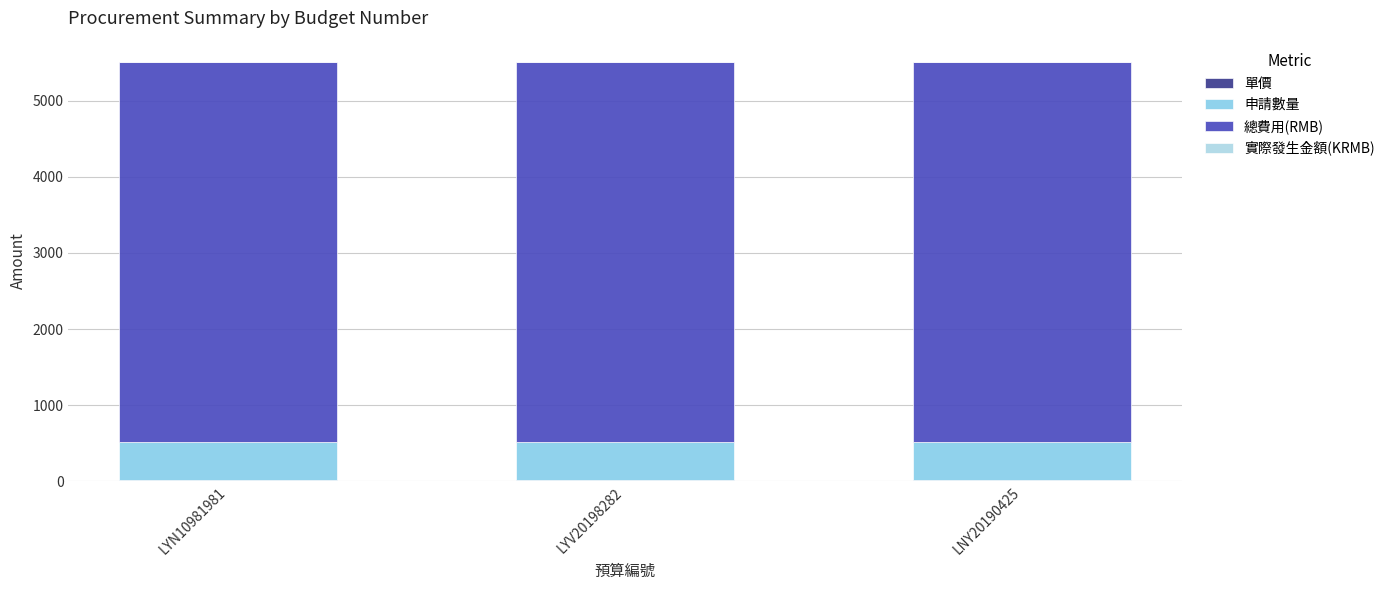

What is the sum of all 實際發生金額(KRMB) values?

12.5